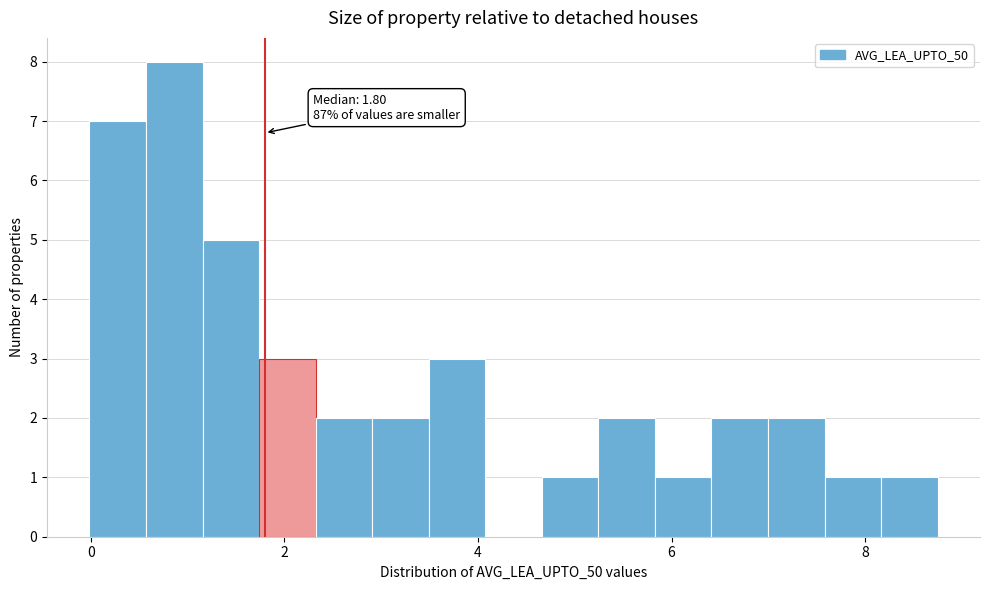

Around what value on the x-axis is the tallest bar? Give the approximate position of its centre, as read against the axis.

0.8